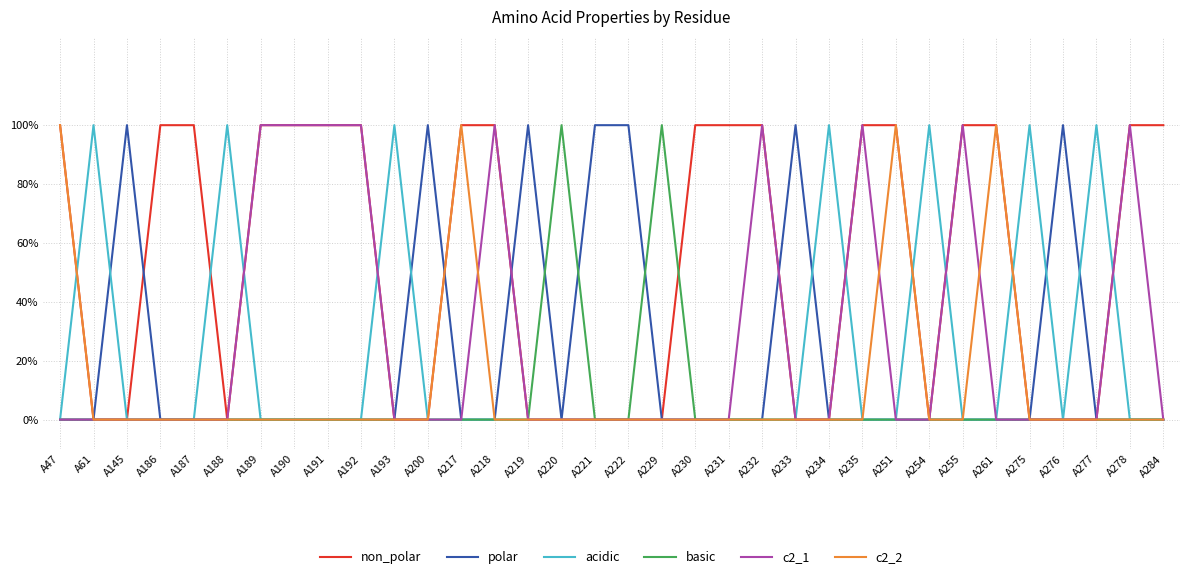

At A193, list the series in order from largest to smallest.

acidic, non_polar, polar, basic, c2_1, c2_2